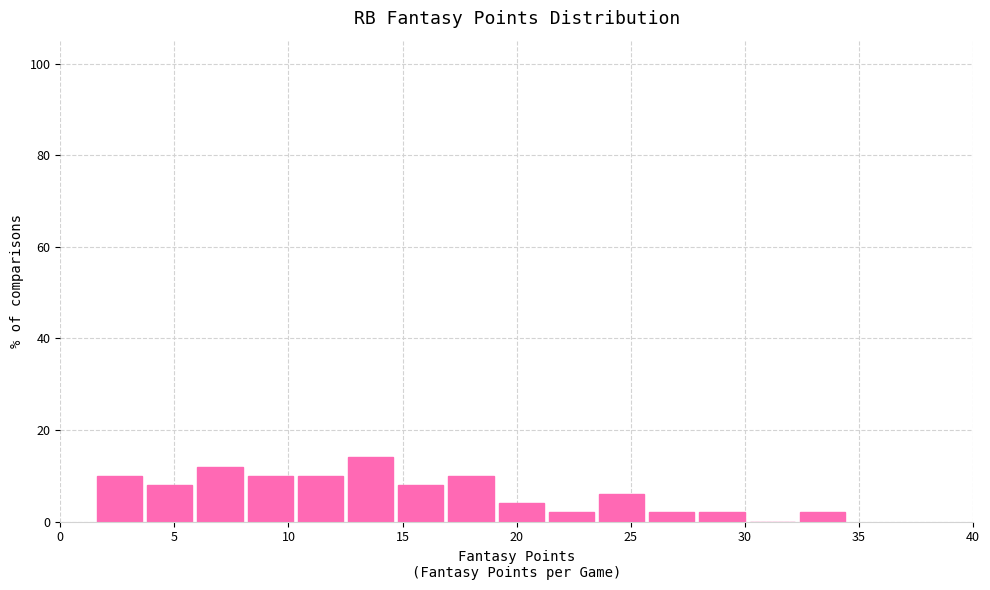

Reading left to right, list every bar in this chart as the range it spans on the x-axis followed by its height. Neither the bar edges nor the heights are printed on the chart, so give them approximately, as read against the axes.

1.5 to 3.7: 10
3.7 to 5.9: 8
5.9 to 8.1: 12
8.1 to 10.3: 10
10.3 to 12.5: 10
12.5 to 14.7: 14
14.7 to 16.9: 8
16.9 to 19.1: 10
19.1 to 21.3: 4
21.3 to 23.5: 2
23.5 to 25.7: 6
25.7 to 27.9: 2
27.9 to 30.1: 2
30.1 to 32.3: 0
32.3 to 34.5: 2